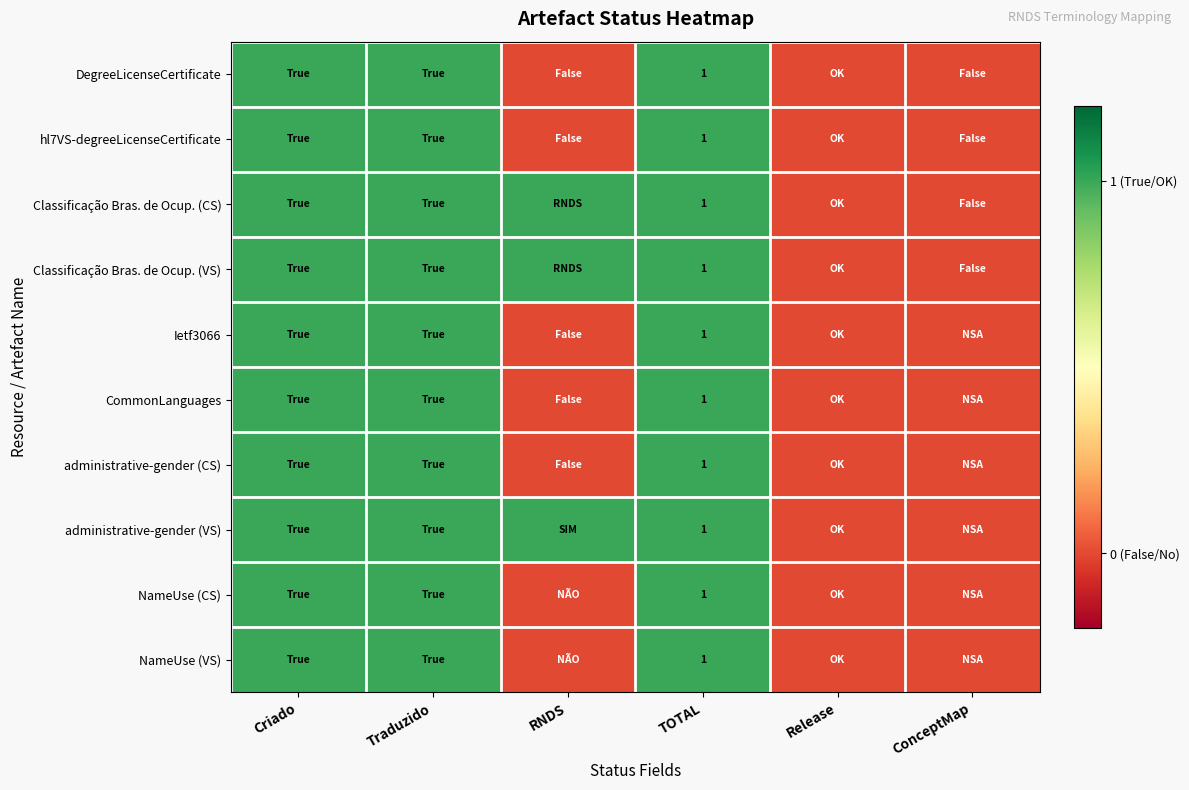

What is the approximate value of NameUse (VS) at TOTAL?

1